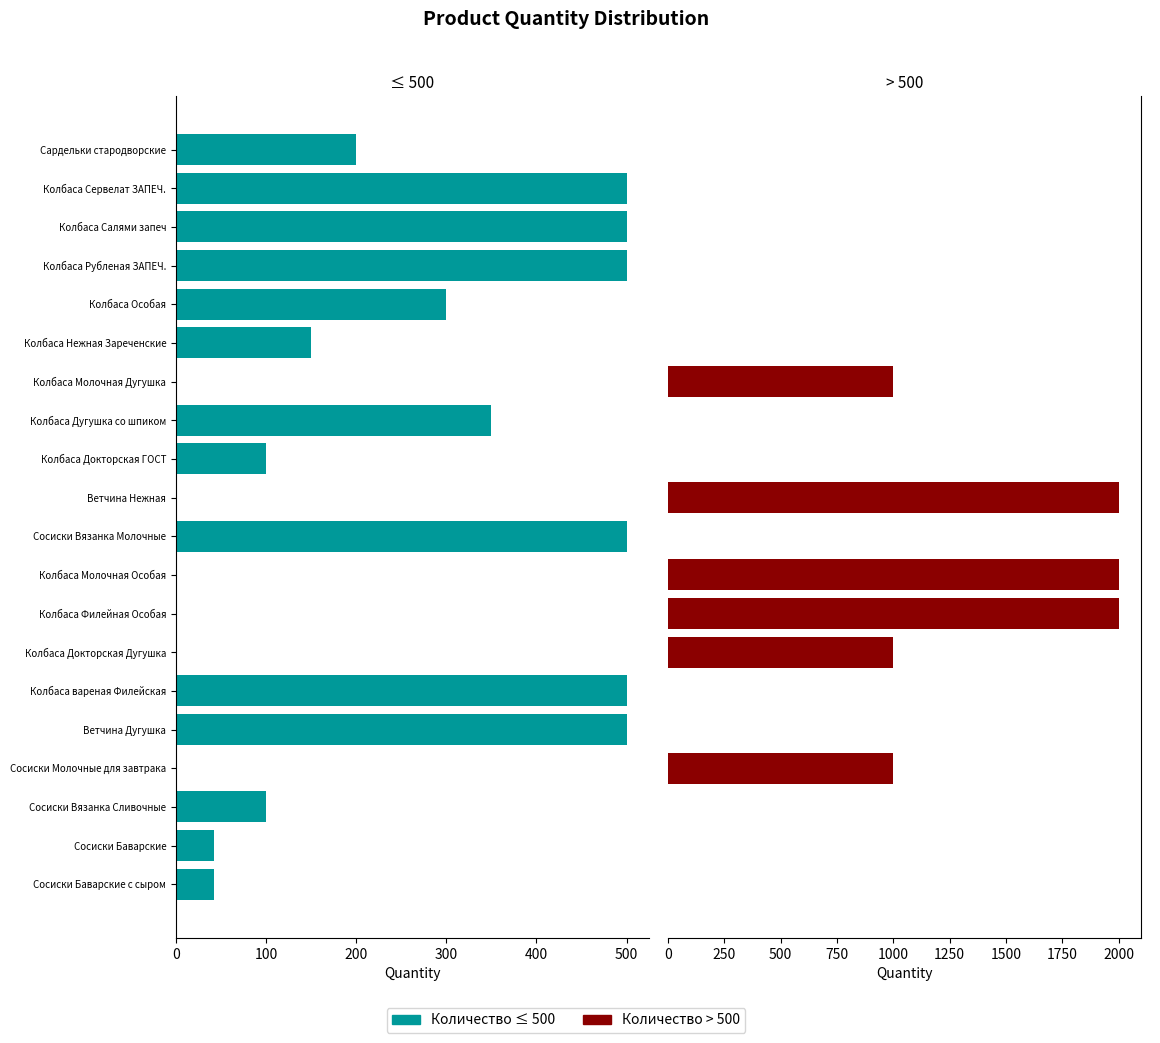

Is the value of <=500 at Колбаса Докторская Дугушка greater than the value of >500 at Колбаса Нежная Зареченские?

No